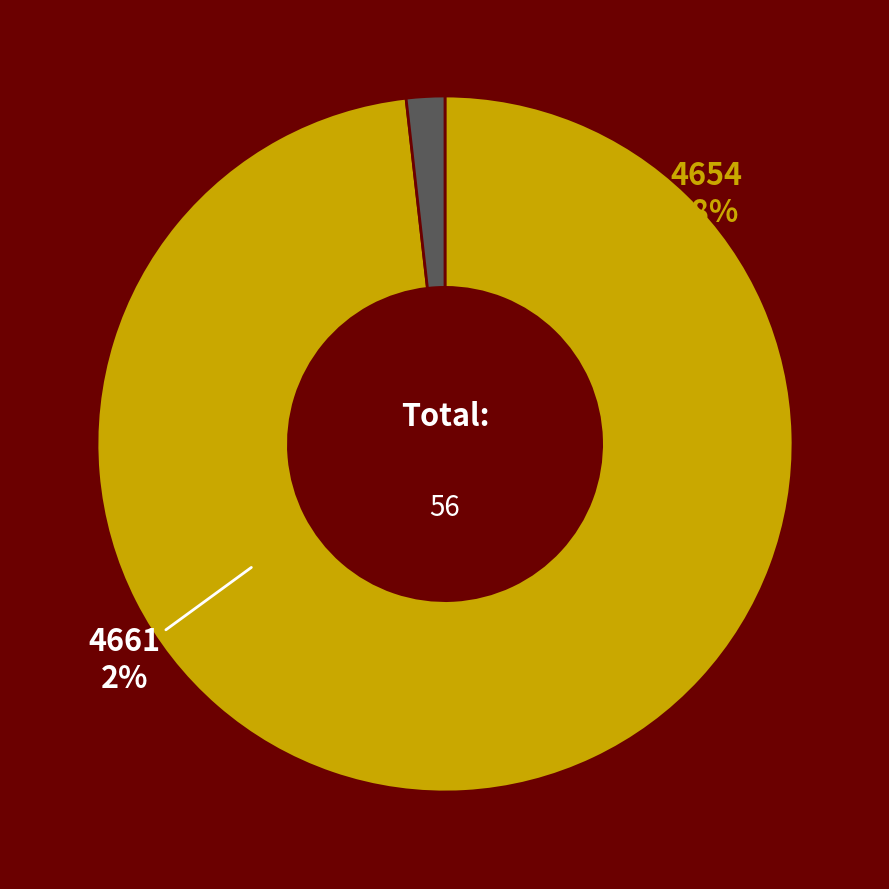

The 4661 slice represents 2% of the pie. True or false?

True